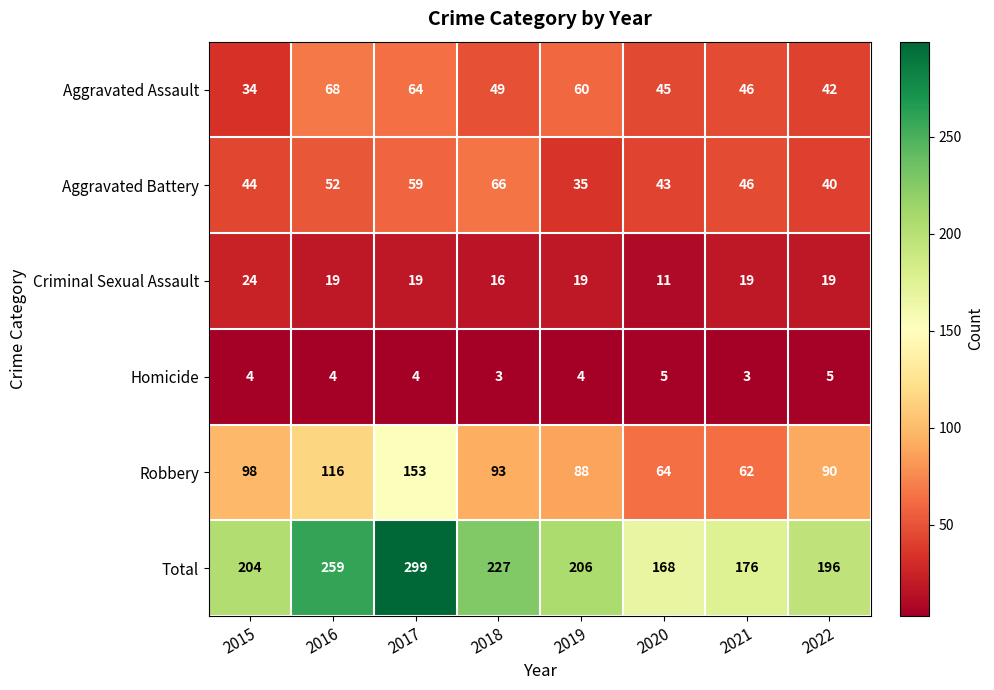

Rank the series at 2022 from lowest to highest value.

Homicide, Criminal Sexual Assault, Aggravated Battery, Aggravated Assault, Robbery, Total